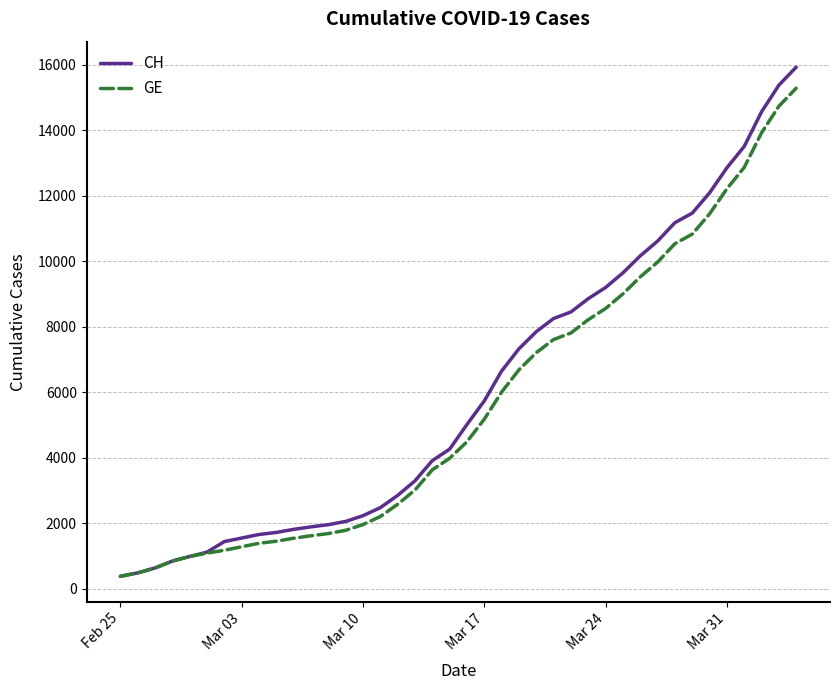

Rank the series by their average value, from lowest to highest.

GE, CH